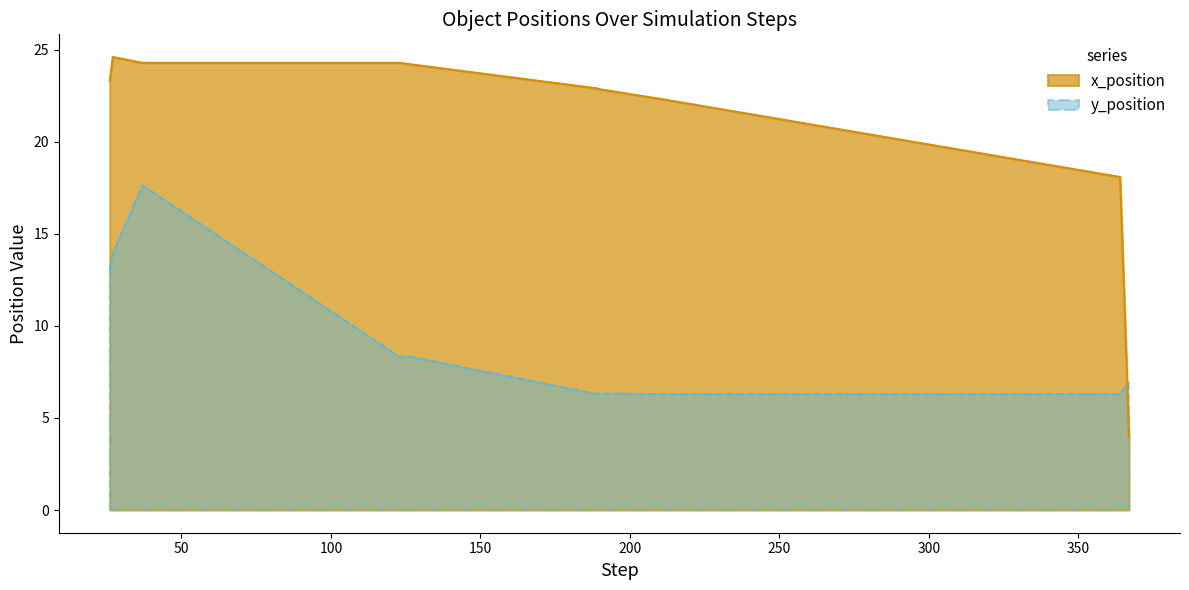

Rank the series by their average value, from lowest to highest.

y_position, x_position